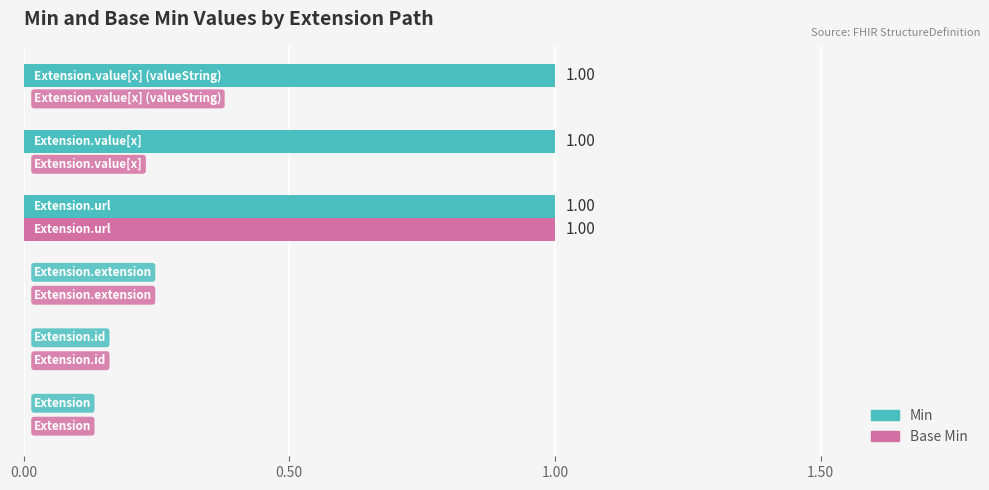

Which series has the largest total across all categories?

Min